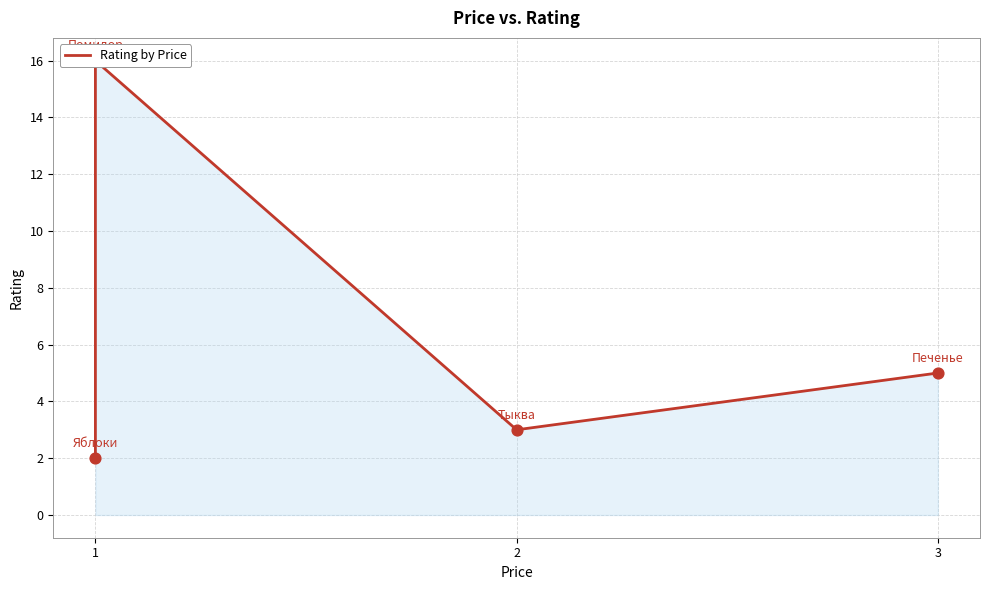

What is the ratio of the value at 1 to the value at 3?

0.4